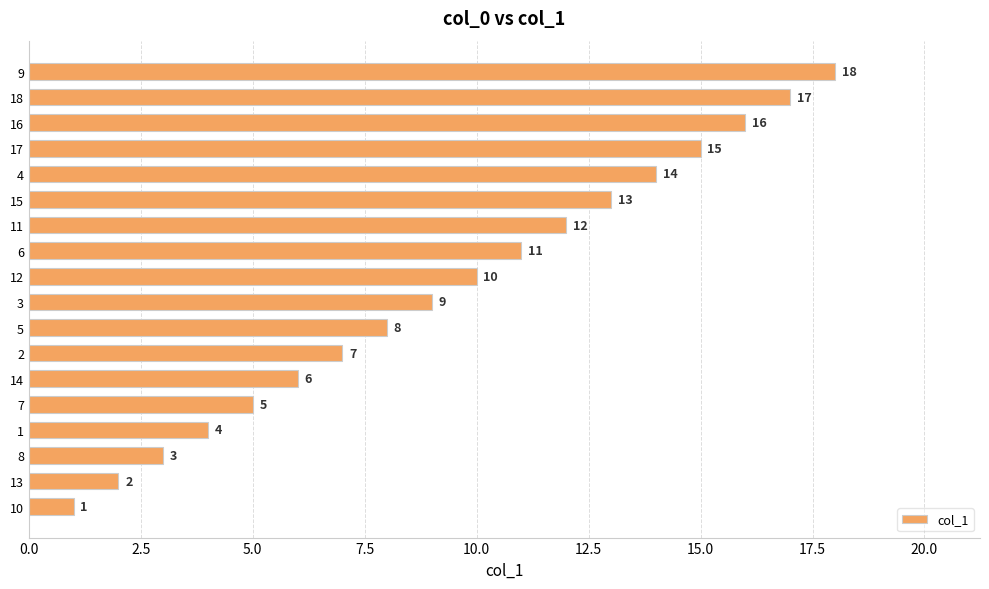

The chart shows a value of 12 at 11. True or false?

True